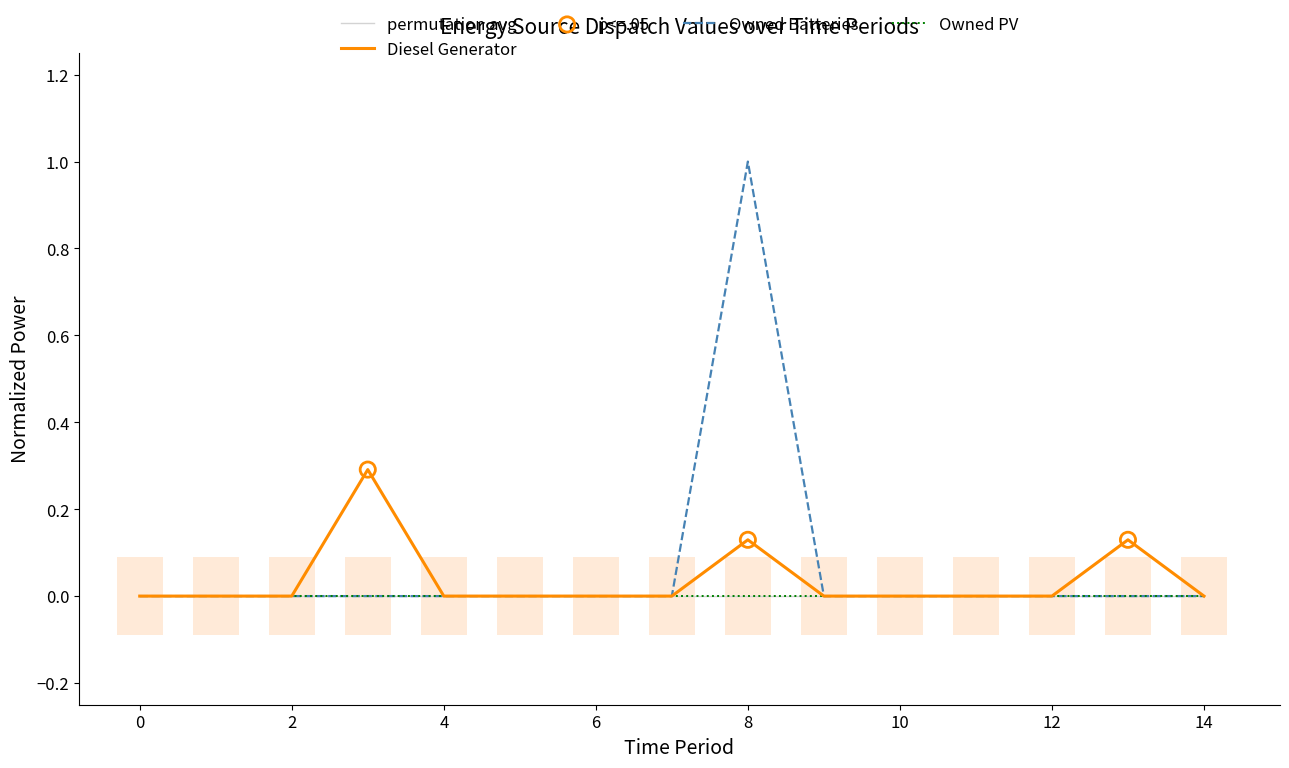

Is the value of Owned Batteries at 6 greater than the value of Diesel Generator at 14?

No